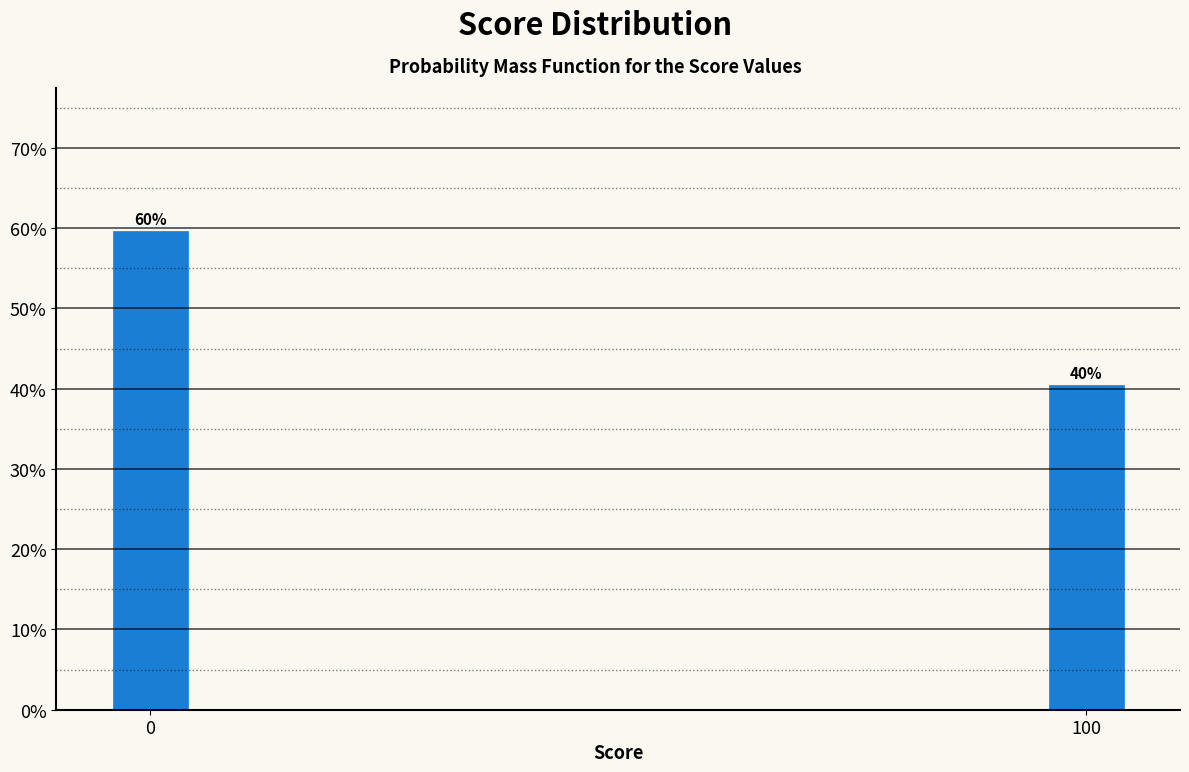

Are the bars horizontal?

No